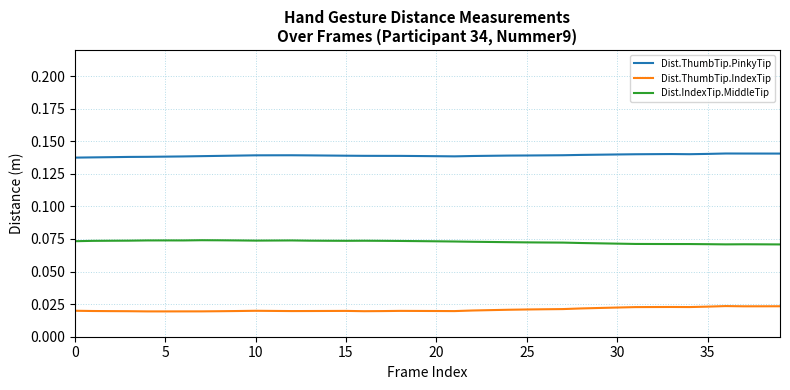

Rank the series by their average value, from lowest to highest.

Dist.ThumbTip.IndexTip, Dist.IndexTip.MiddleTip, Dist.ThumbTip.PinkyTip